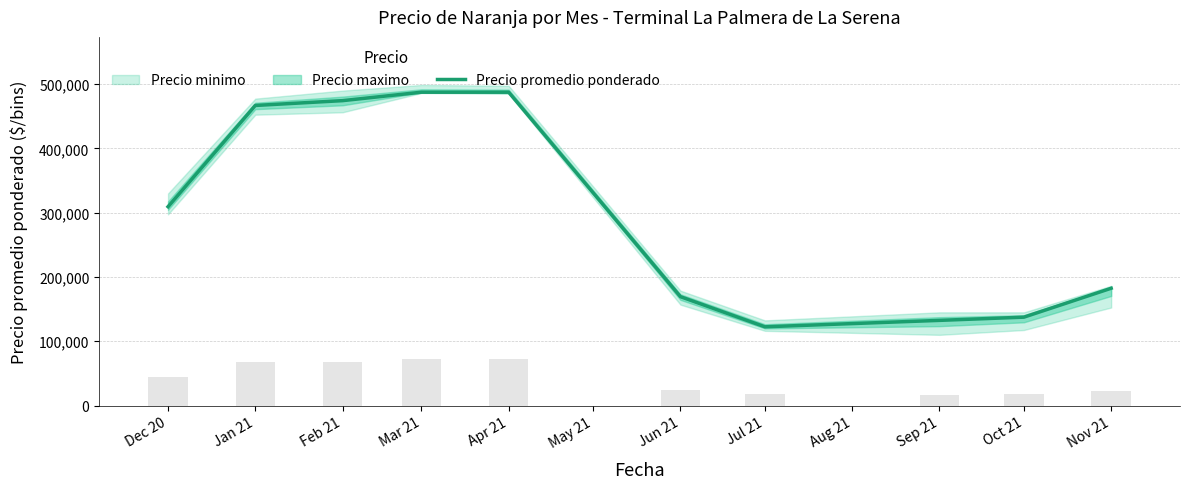

The value of Precio promedio ponderado at Oct 21 is 85982. True or false?

False